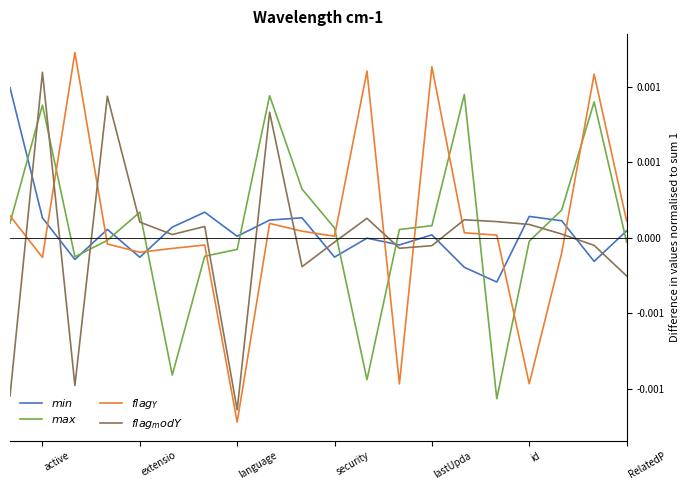

True or false: $\it{max}$ has more than 1 points higher than both neighbors.

True